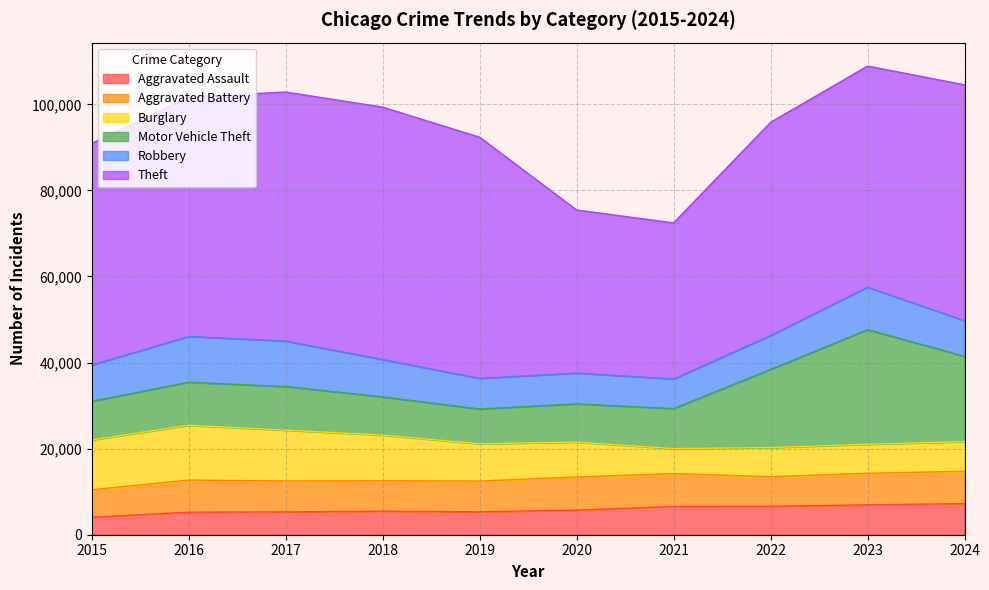

Which has a higher value, 2022 or 2019?

2022